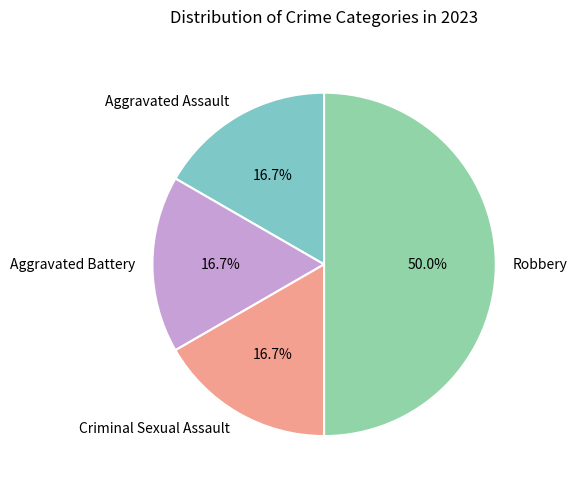

How many slices are in this pie chart?

4